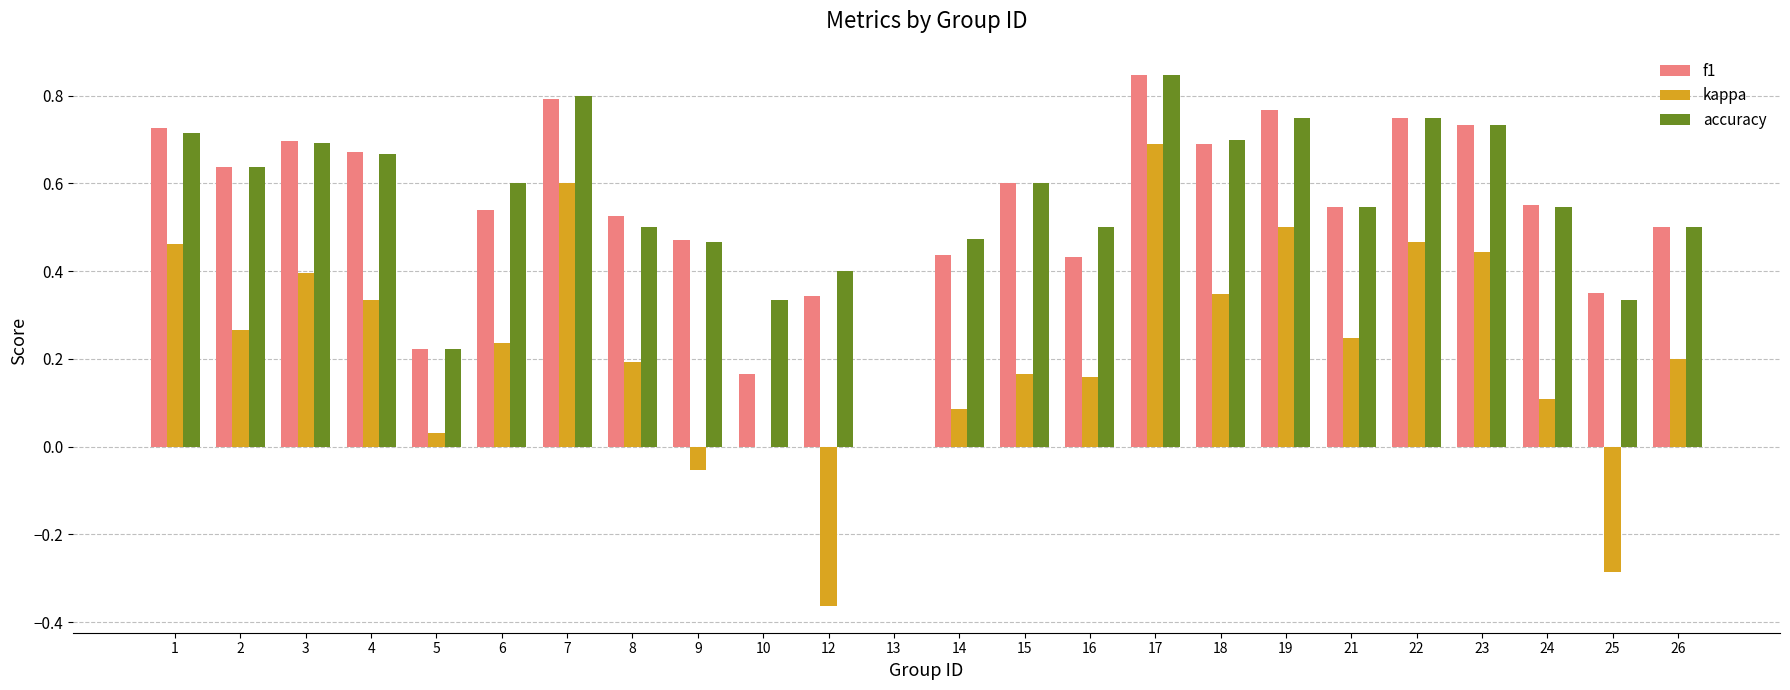

Is it true that f1 equals 0.2 at 5?

True